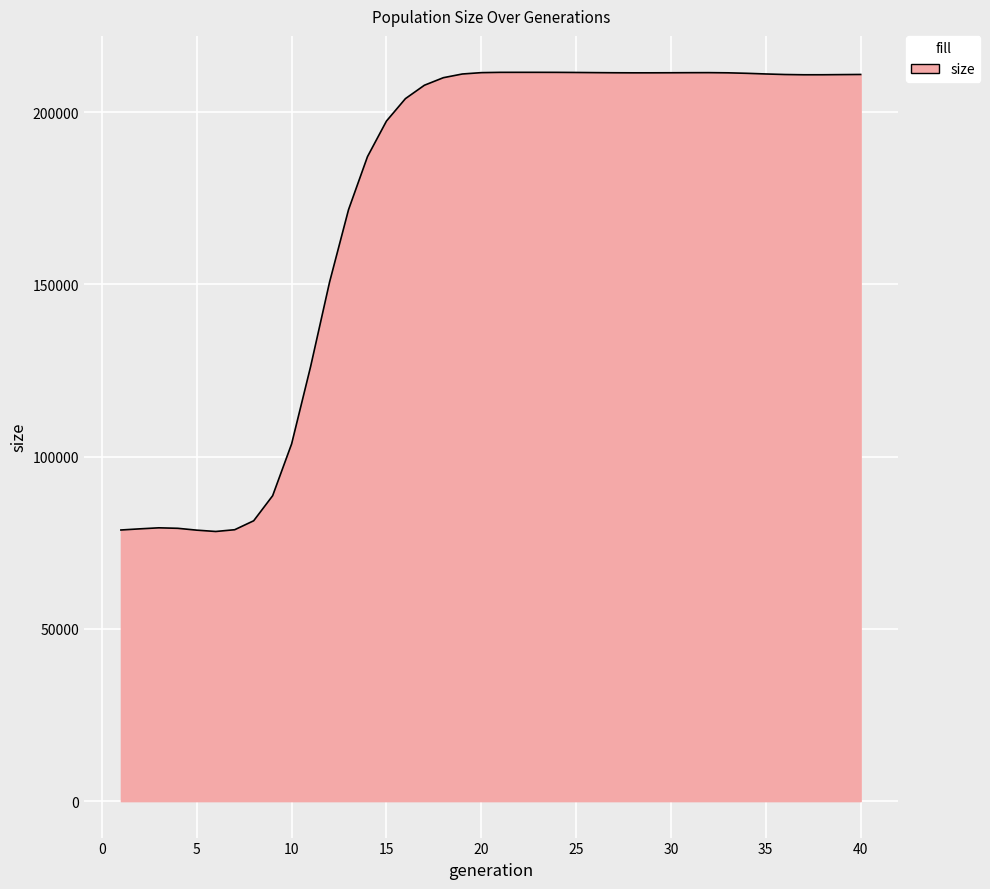

What is the difference between the maximum and minimum values?

133289.4